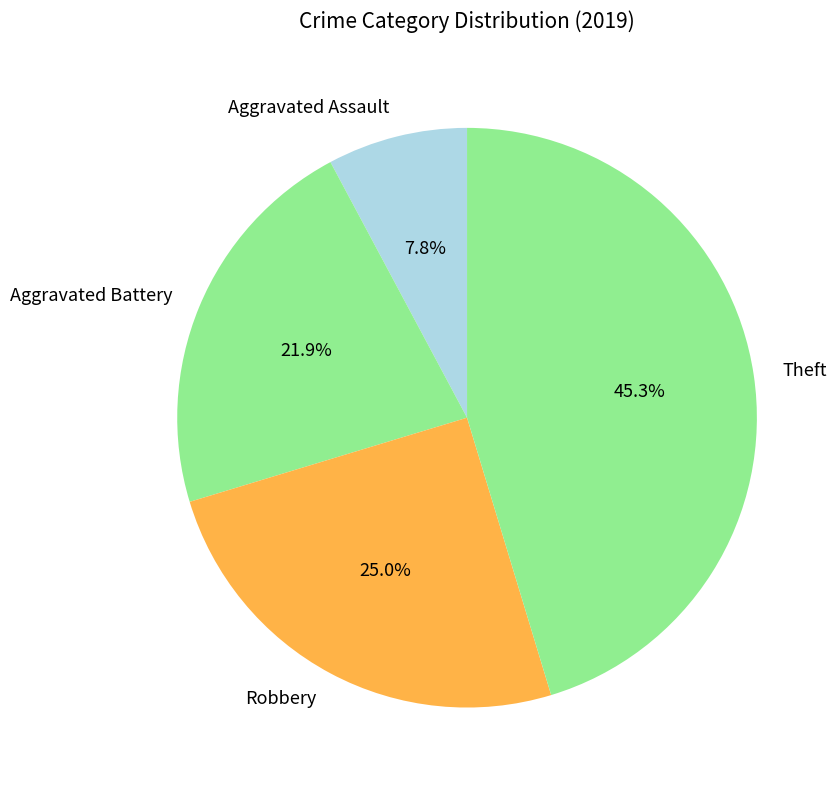

Approximately how many times larger is the value at Robbery compared to Aggravated Battery?

1.1